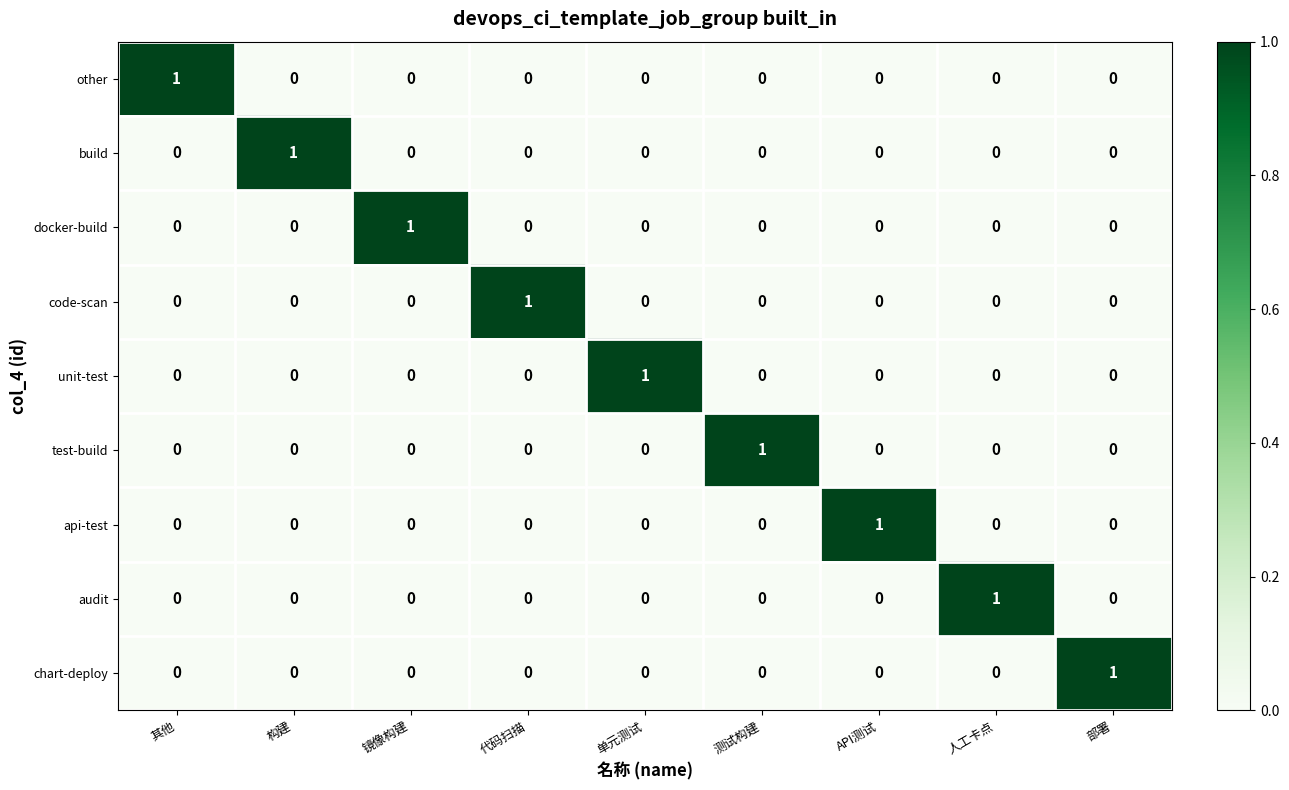

Count the other values in the range 0 to 1.

9